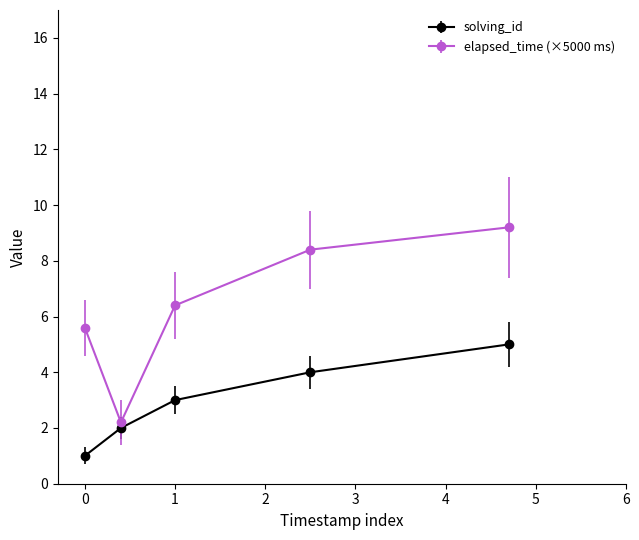

Reading left to right, list all the values displayed in this chart.

solving_id: 1.0	2.0	3.0	4.0	5.0
elapsed_time (×5000 ms): 5.6	2.2	6.4	8.4	9.2